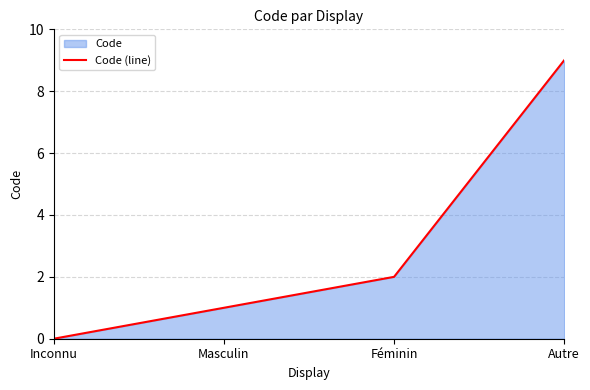

Count the number of categories in the chart.

4